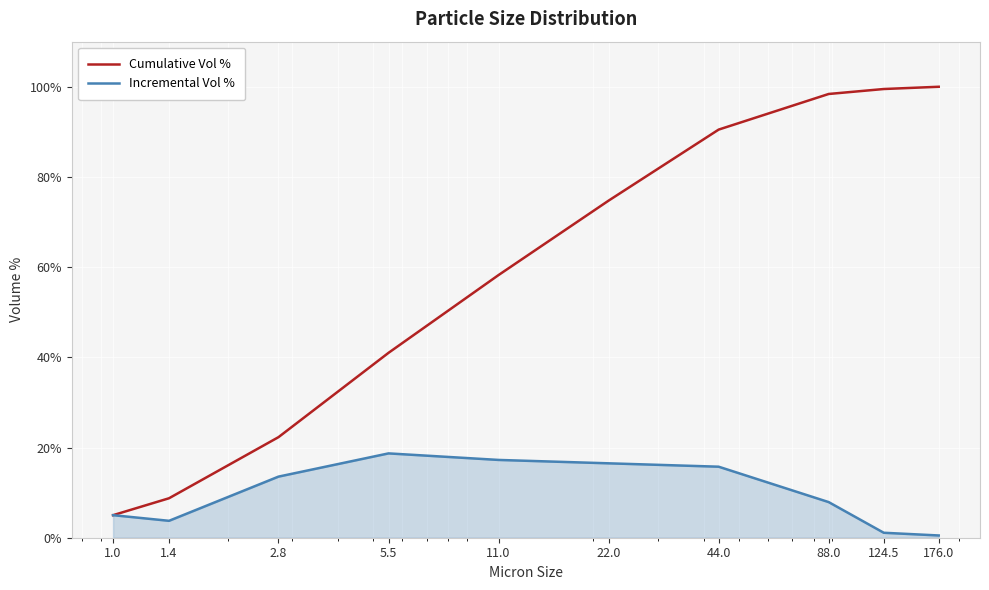

List the series in order of their peak value, highest first.

Cumulative Vol %, Incremental Vol %